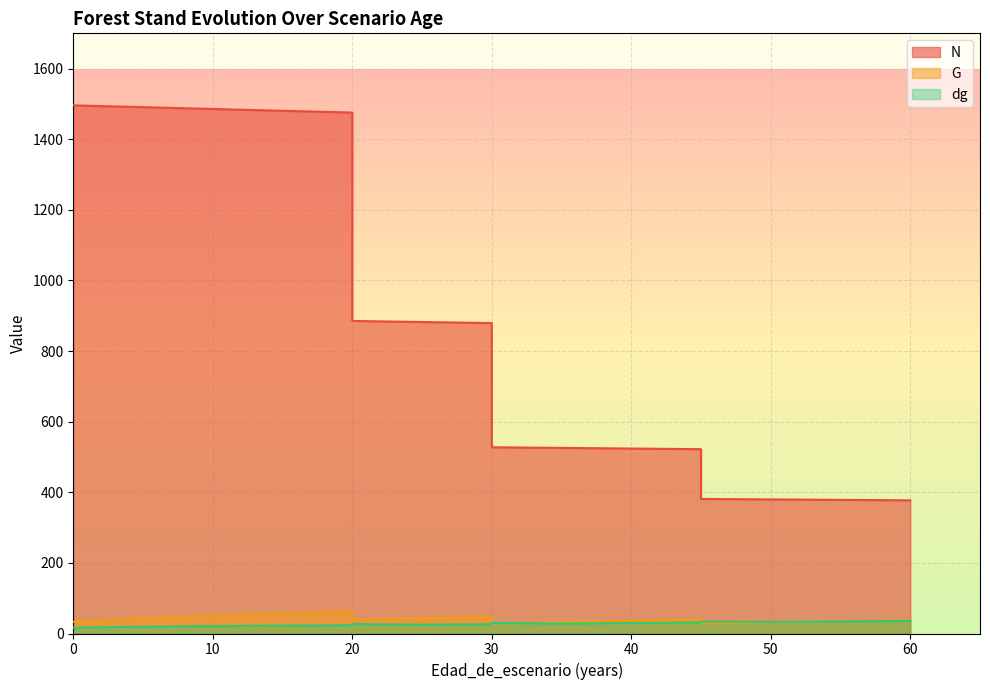

Is it true that N equals 1496.1 at 0?

True